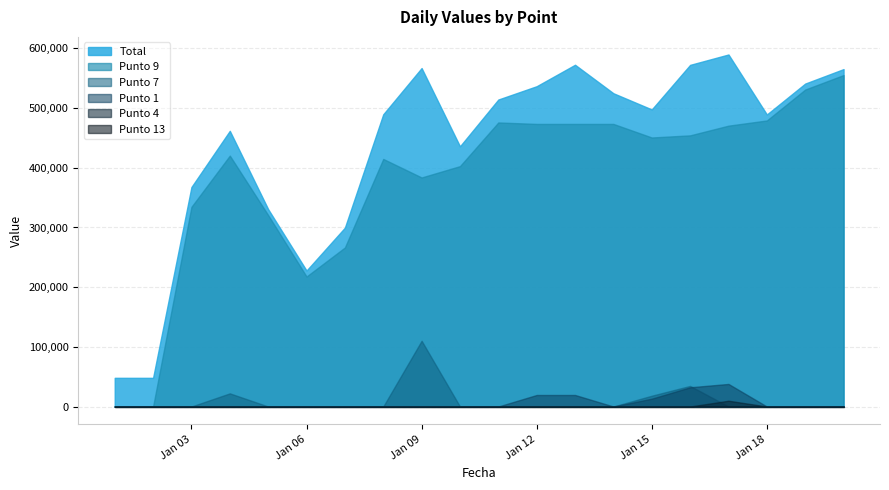

How many intersections are there between Punto 7 and Punto 1?

1